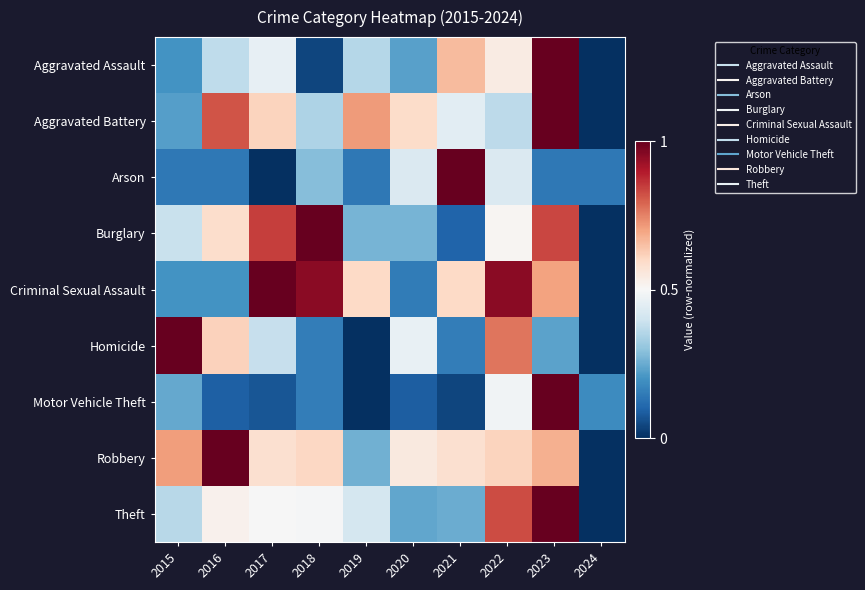

What is the greatest value displayed?

1.0